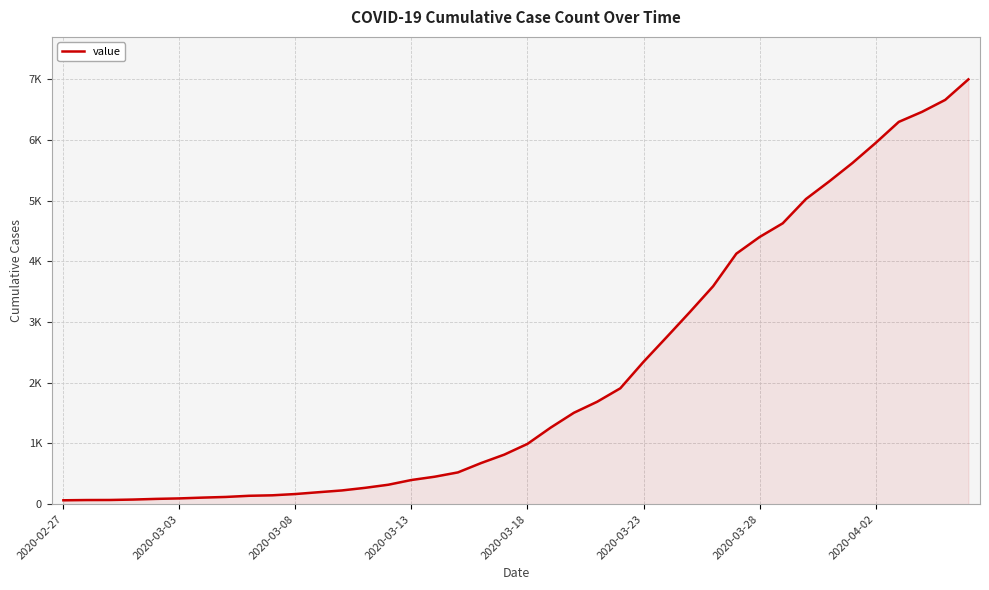

Does the chart have visible grid lines?

Yes